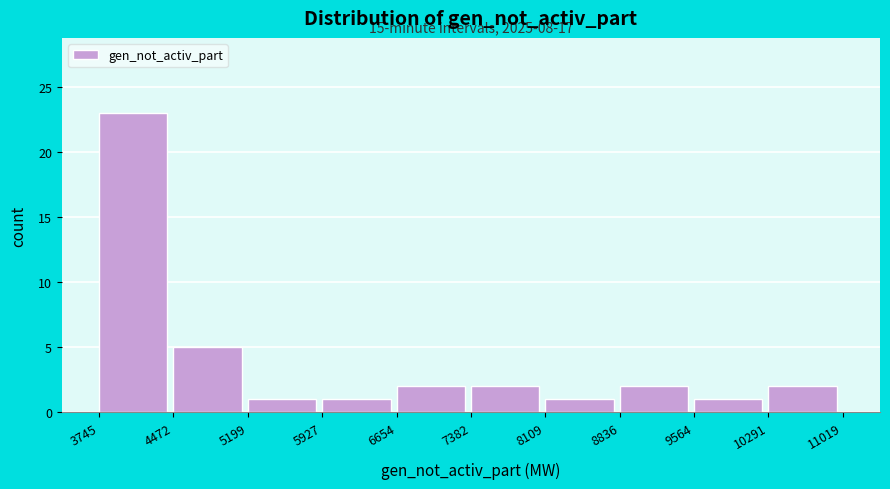

Over which range of the x-axis is the bar tallest?

3745 to 4472